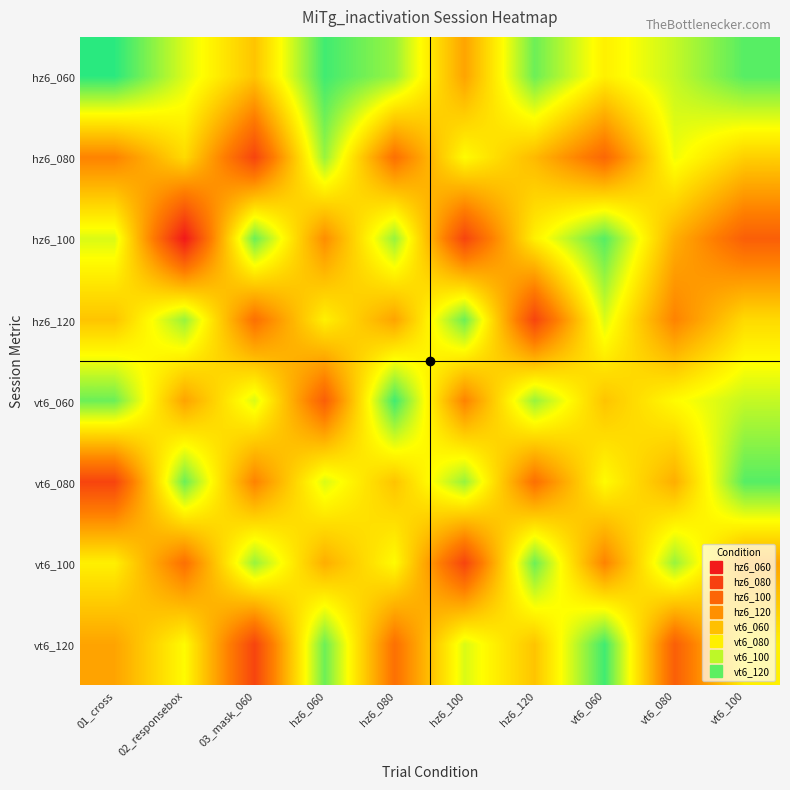

What is the maximum value shown in the chart?

93